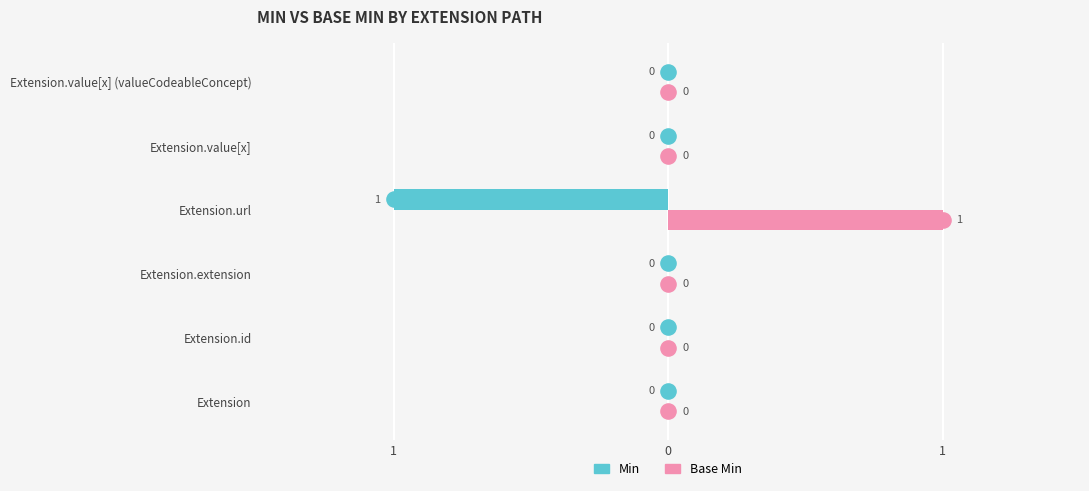

Which series reaches the minimum Y coordinate?

Min